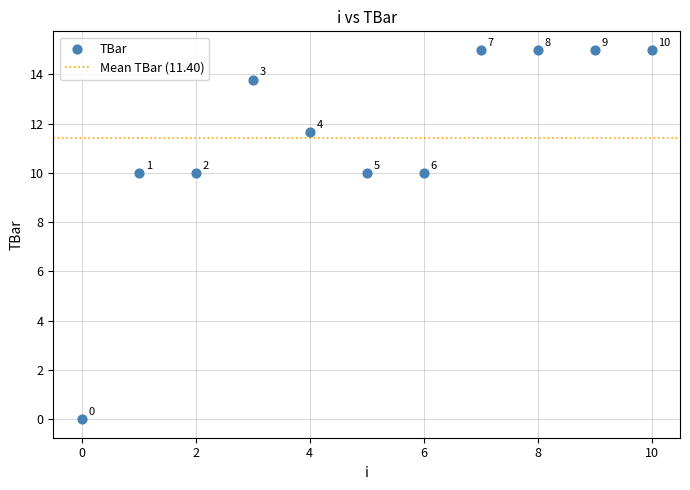

What is the average Y value?

11.4